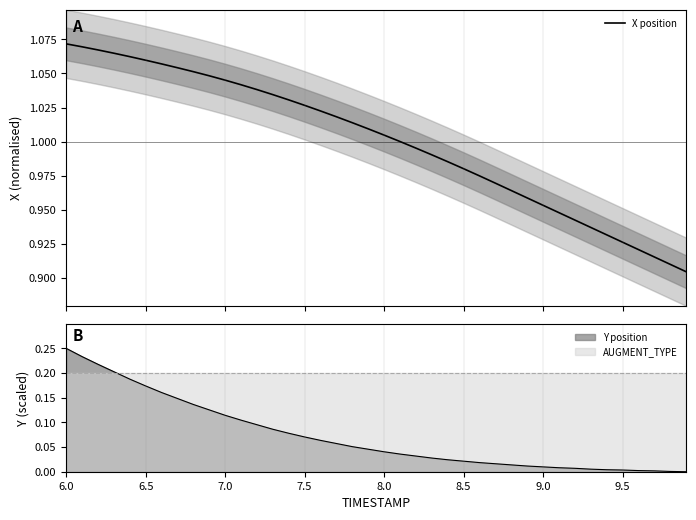

True or false: the data shows 0.3 at 7.5.

False